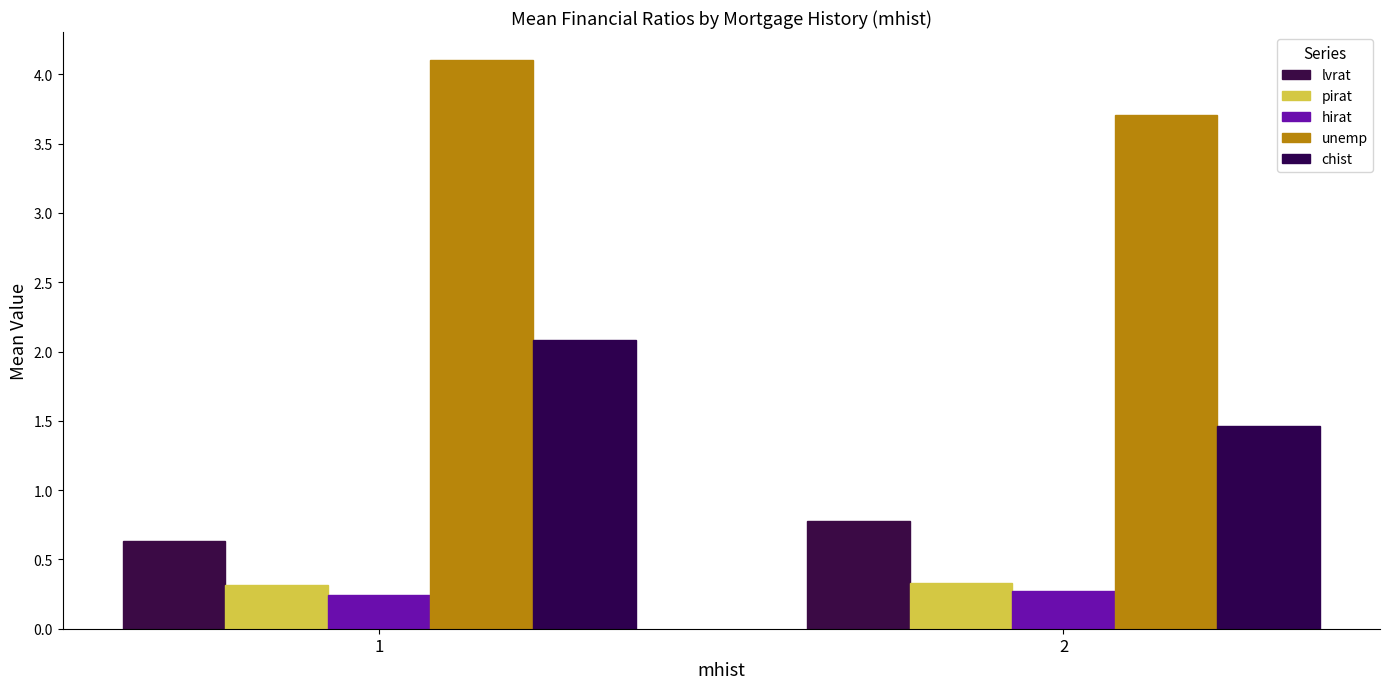

Reading left to right, extract all data points from this chart.

lvrat: 0.6	0.8
pirat: 0.3	0.3
hirat: 0.2	0.3
unemp: 4.1	3.7
chist: 2.1	1.5